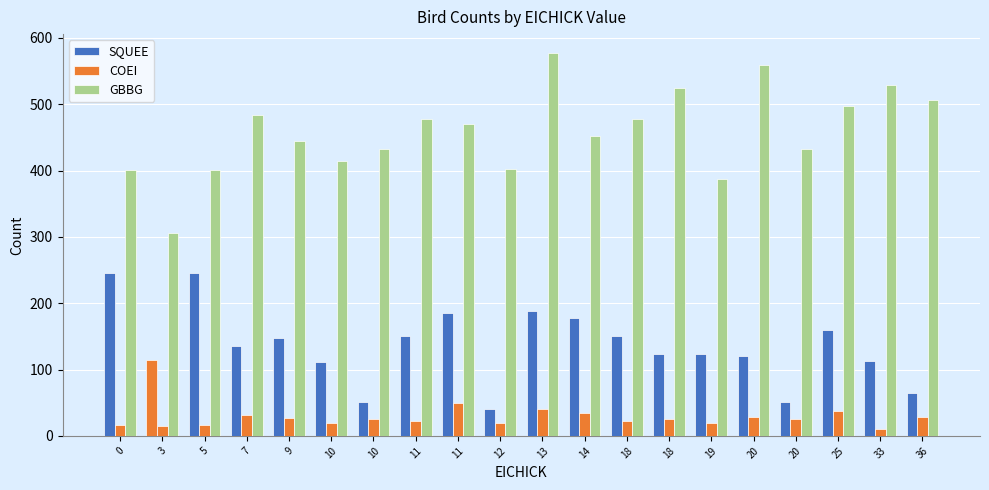

Count the number of categories in the chart.

20